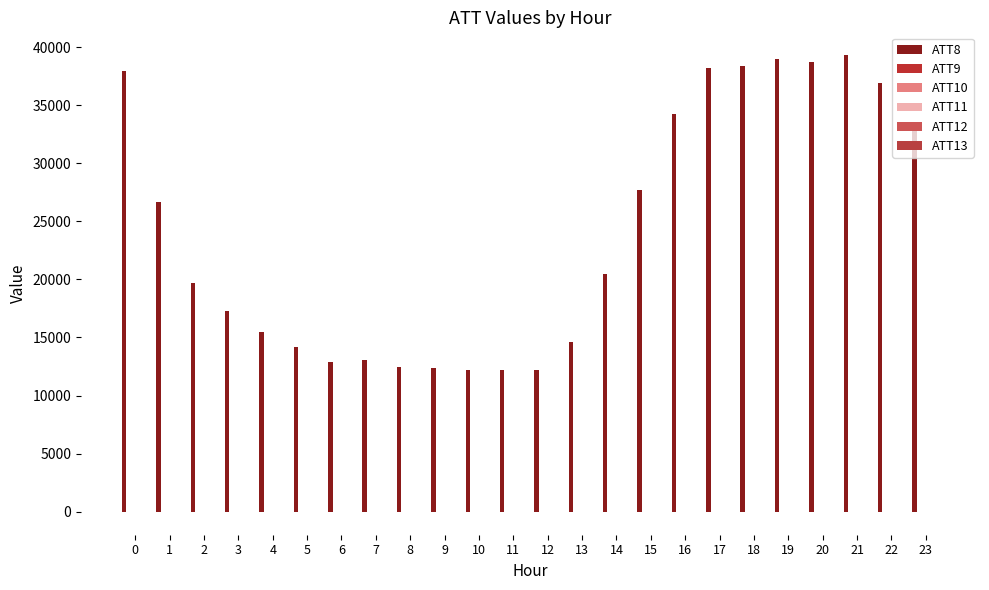

How many categories are shown in the chart?

24